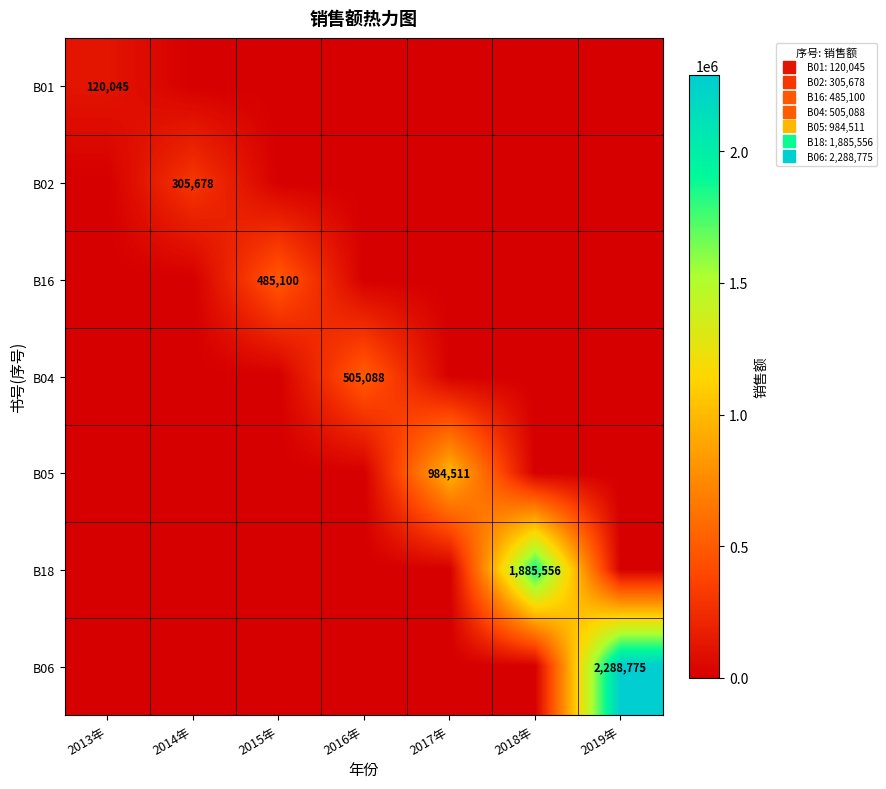

How many data points does each series have?

7